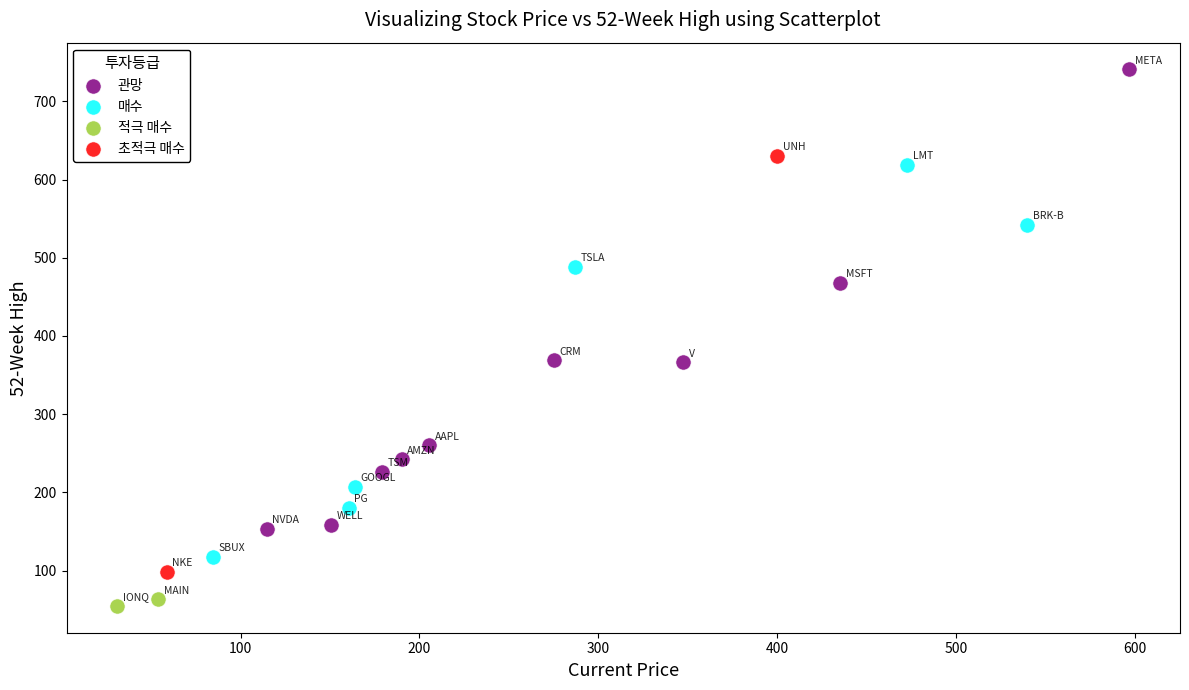

Which series contains the highest Y value?

관망